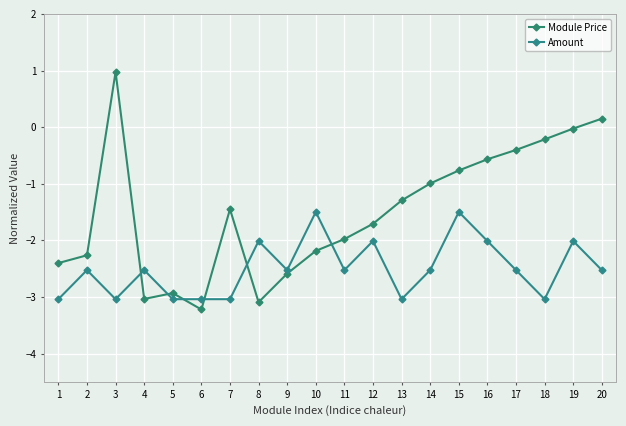

How many categories are shown in the chart?

20